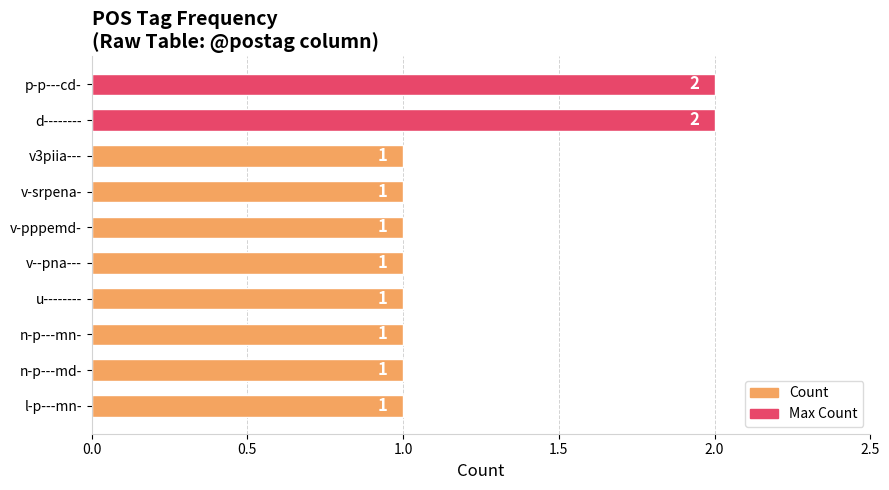

What is the label of the 8th bar from the top?

n-p---mn-